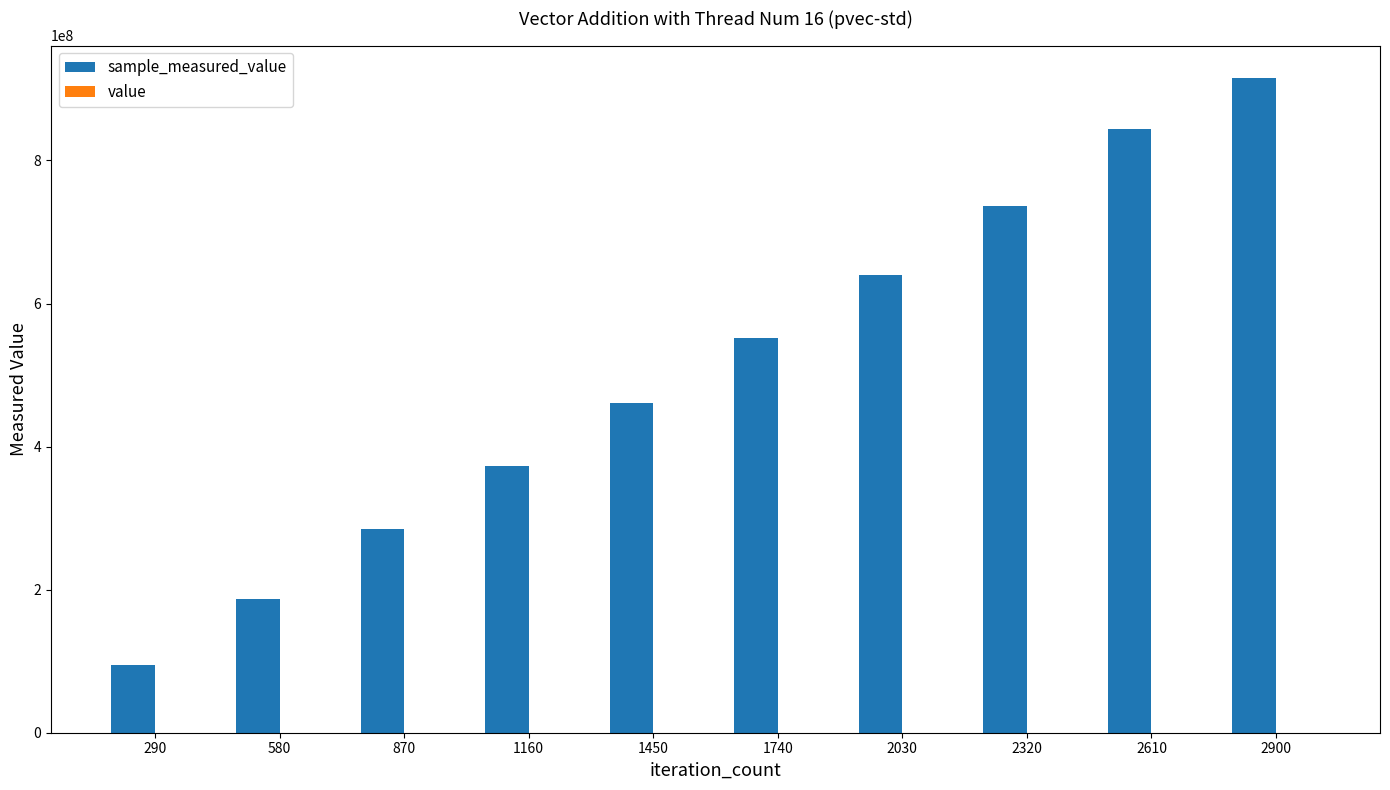

At which category is the sum across all series the highest?

2900